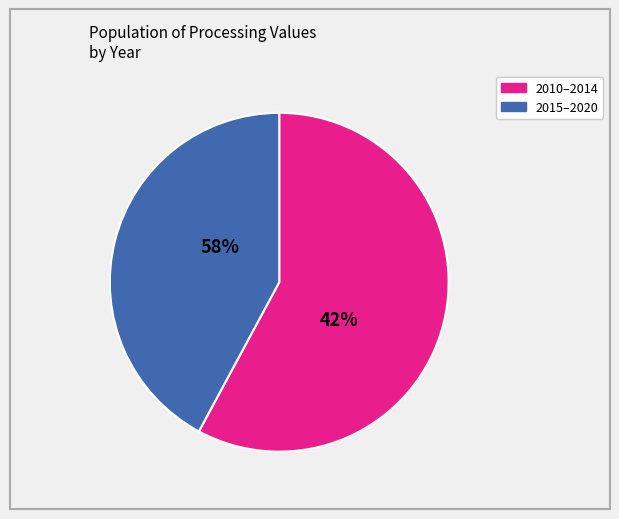

Does 2017 account for over 50% of the chart?

No